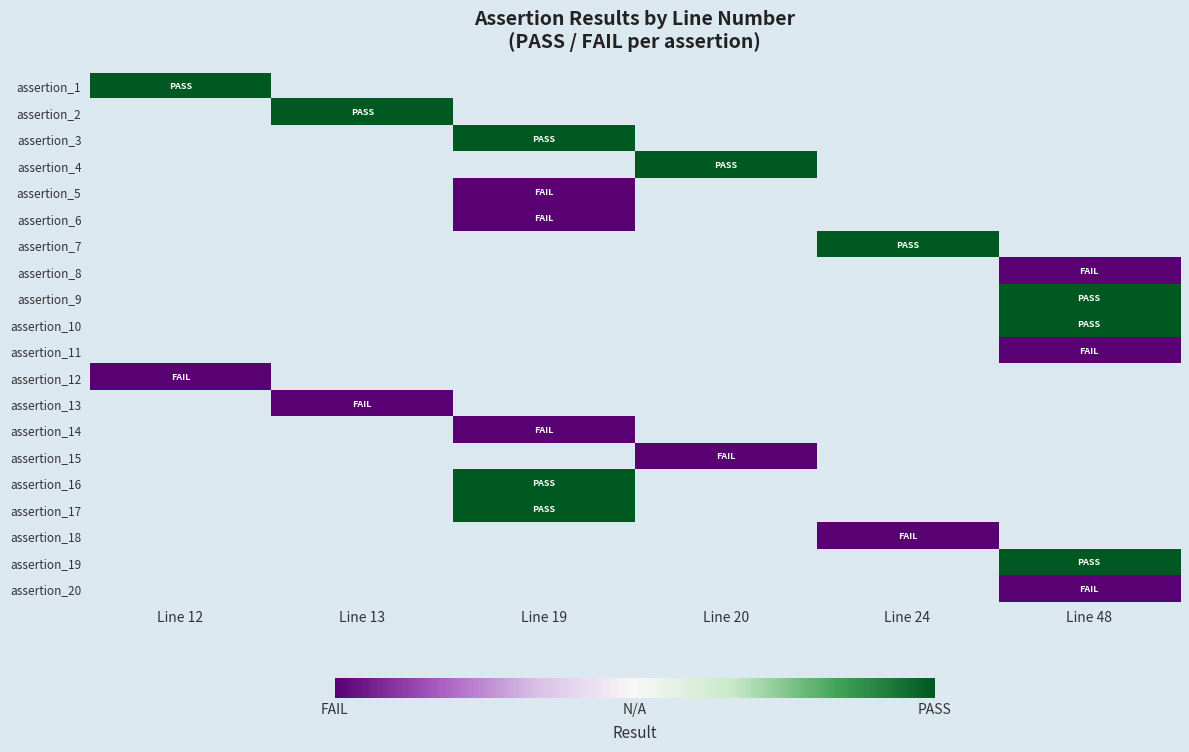

List the labels in order of assertion_18 value, smallest first.

Line 12, Line 13, Line 19, Line 20, Line 24, Line 48